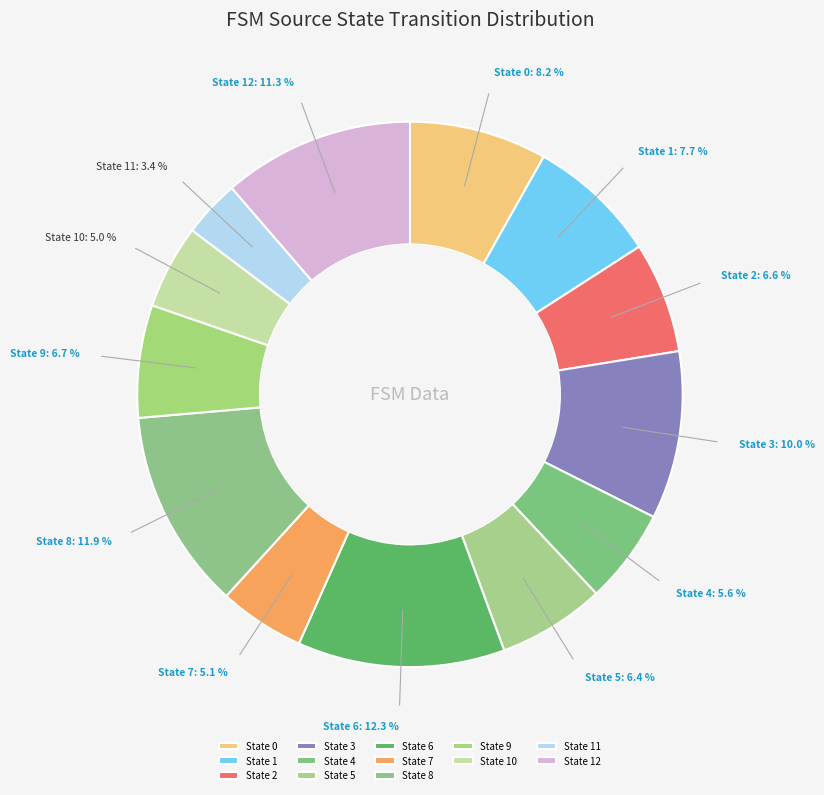

Between State 6 and State 2, which is larger?

State 6